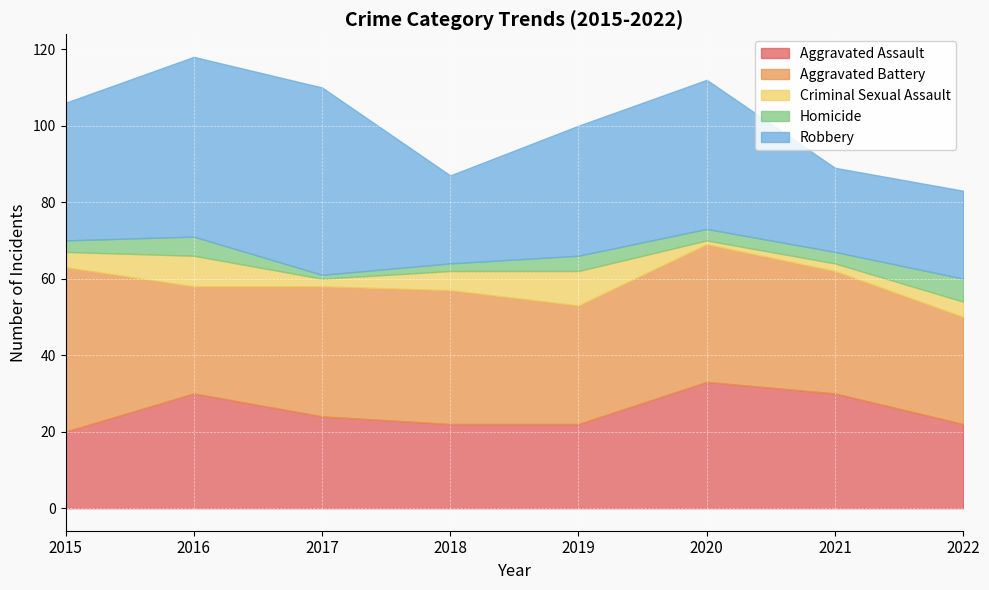

Reading left to right, list all the values displayed in this chart.

Aggravated Assault: 20	30	24	22	22	33	30	22
Aggravated Battery: 43	28	34	35	31	36	32	28
Criminal Sexual Assault: 4	8	2	5	9	1	2	4
Homicide: 3	5	1	2	4	3	3	6
Robbery: 36	47	49	23	34	39	22	23